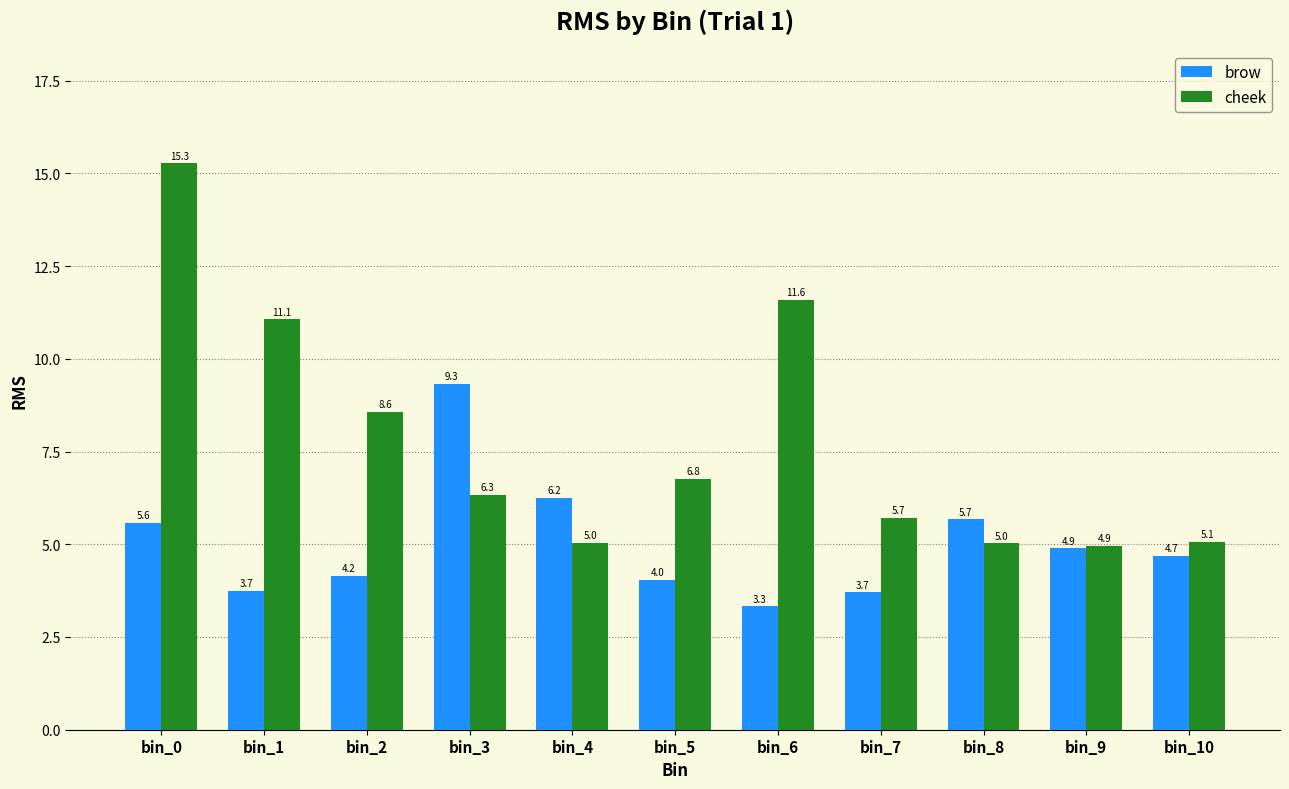

What is the difference between the brow values at bin_6 and bin_2?

0.8